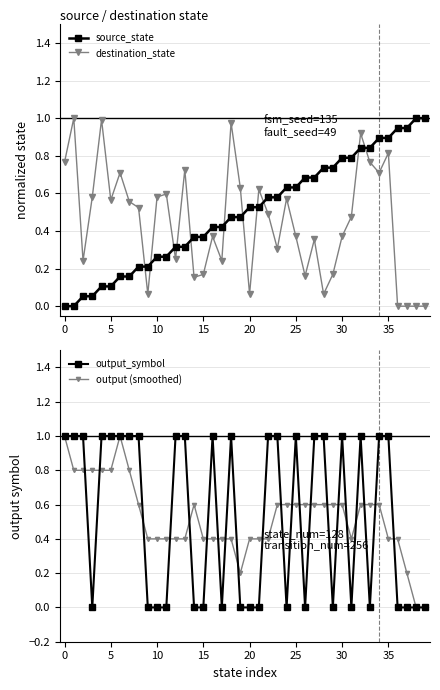

How many lines are shown in the chart?

4